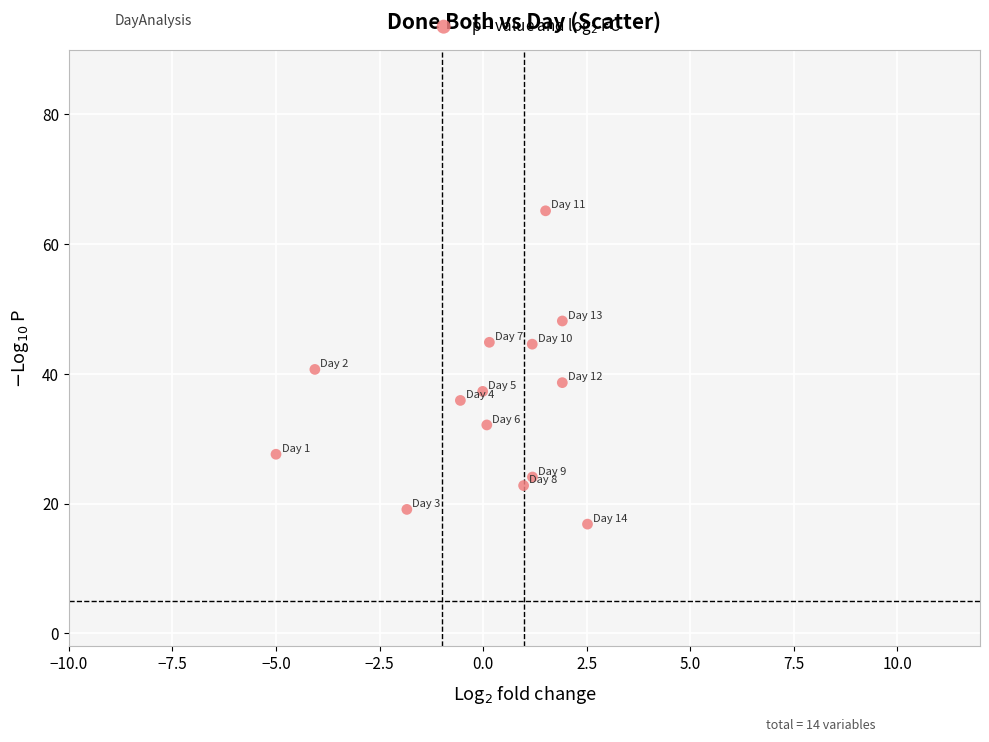

What is the range of Y values (max minus min)?

48.3